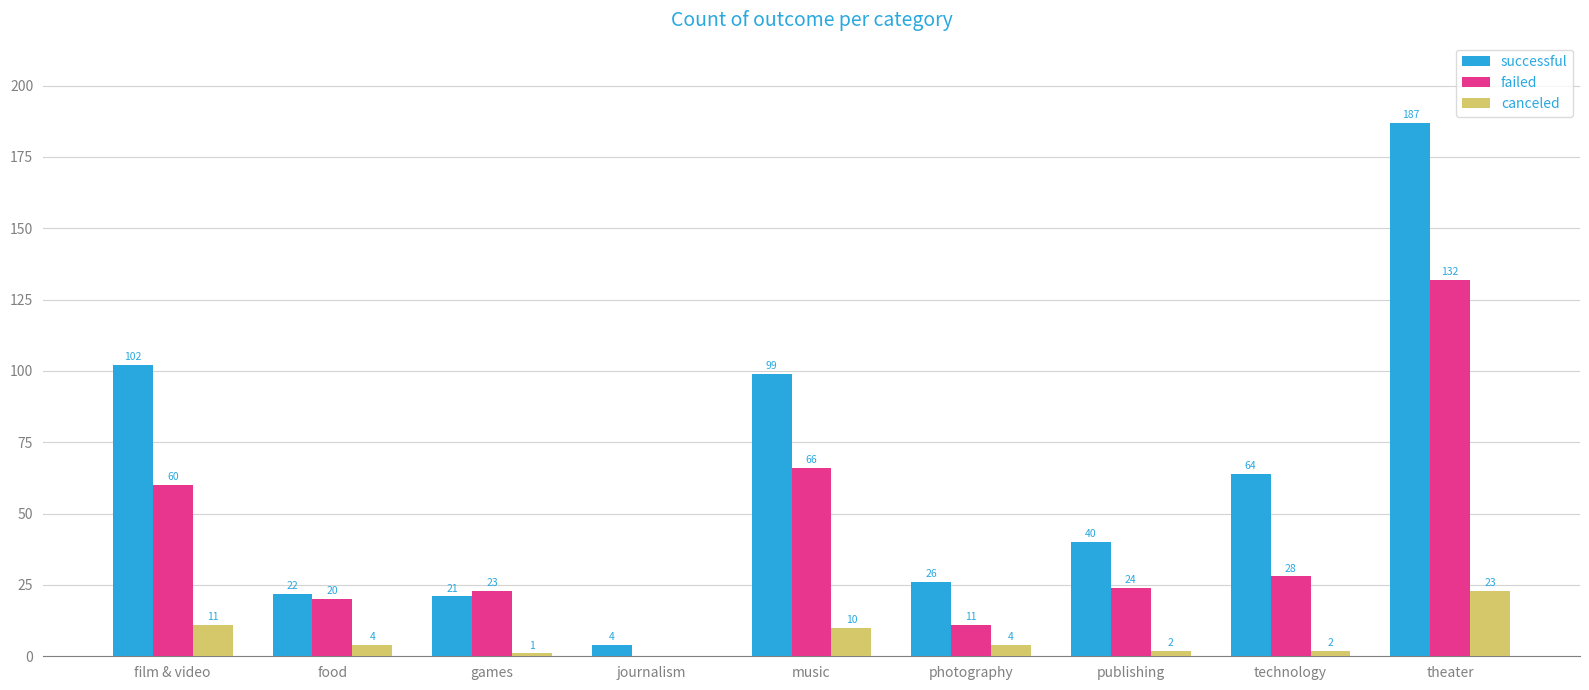

At which label is canceled closest to 11?

film & video